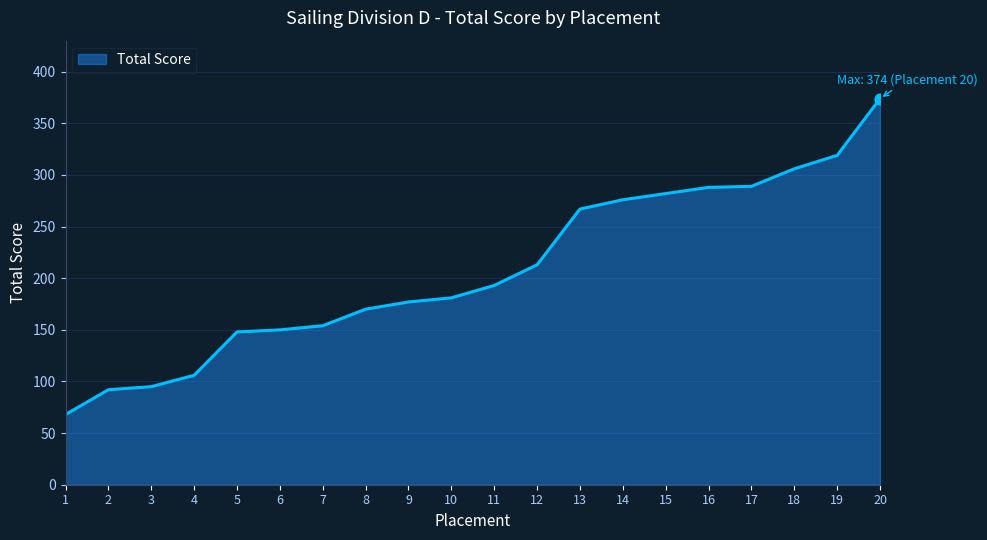

What is the change in value from 15 to 17?

+7